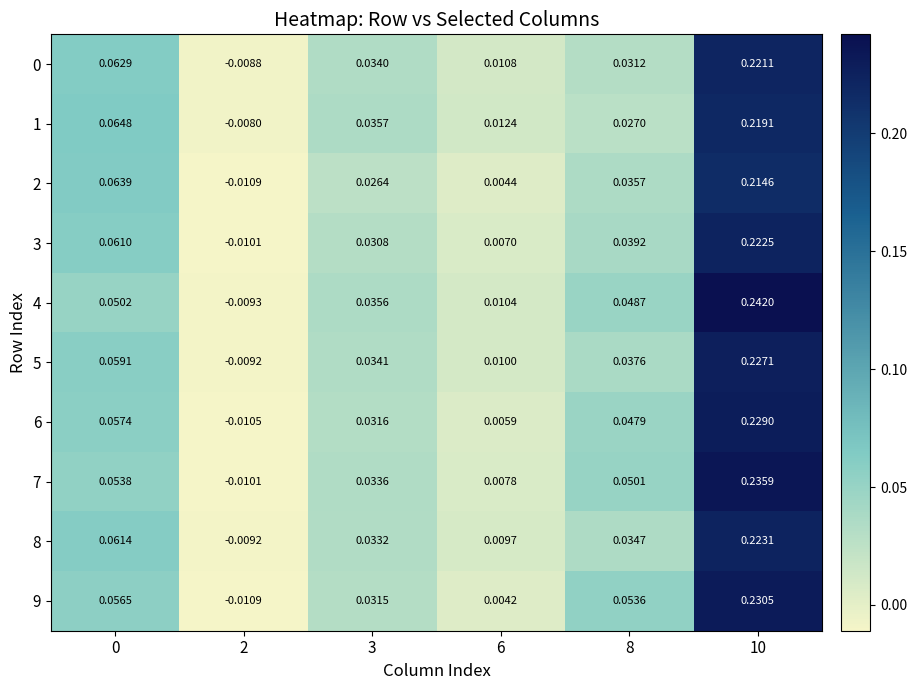

Reading right to left, extract all data points from this chart.

0: 10=0.2	8=0.0	6=0.0	3=0.0	2=-0.0	0=0.1
1: 10=0.2	8=0.0	6=0.0	3=0.0	2=-0.0	0=0.1
2: 10=0.2	8=0.0	6=0.0	3=0.0	2=-0.0	0=0.1
3: 10=0.2	8=0.0	6=0.0	3=0.0	2=-0.0	0=0.1
4: 10=0.2	8=0.0	6=0.0	3=0.0	2=-0.0	0=0.1
5: 10=0.2	8=0.0	6=0.0	3=0.0	2=-0.0	0=0.1
6: 10=0.2	8=0.0	6=0.0	3=0.0	2=-0.0	0=0.1
7: 10=0.2	8=0.1	6=0.0	3=0.0	2=-0.0	0=0.1
8: 10=0.2	8=0.0	6=0.0	3=0.0	2=-0.0	0=0.1
9: 10=0.2	8=0.1	6=0.0	3=0.0	2=-0.0	0=0.1